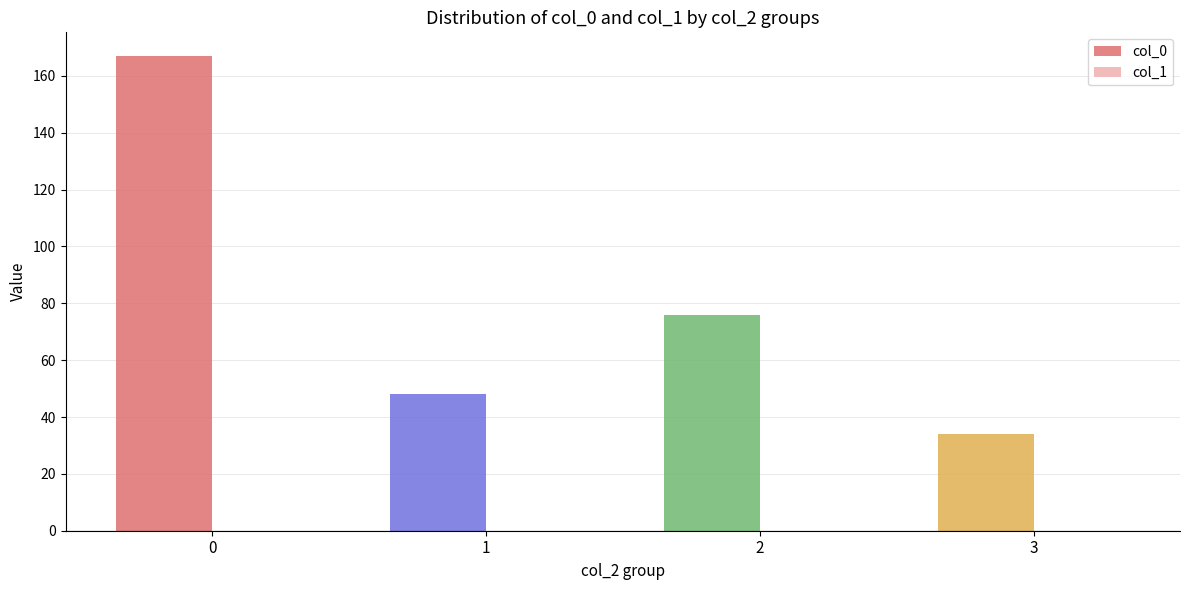

Is it true that the value at 2 is 30?

False